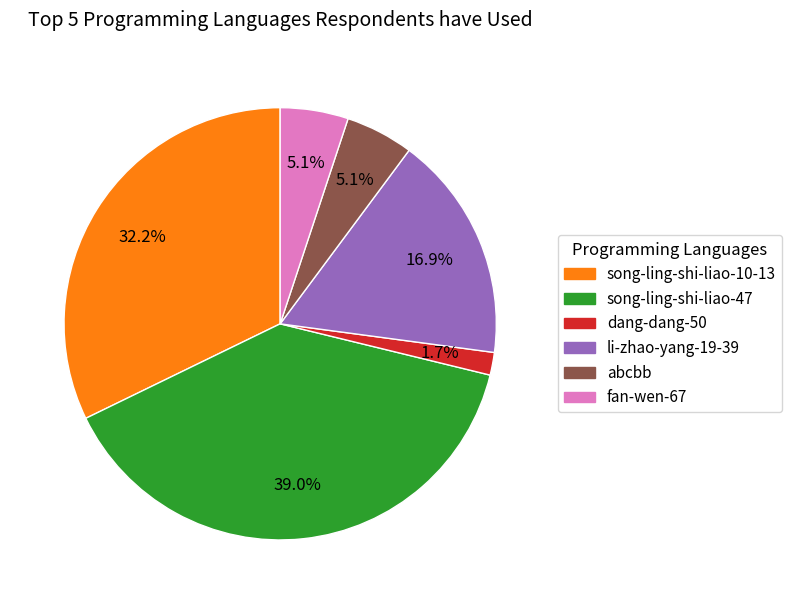

To the nearest percent, what percentage of the pie is dang-dang-50?

2%